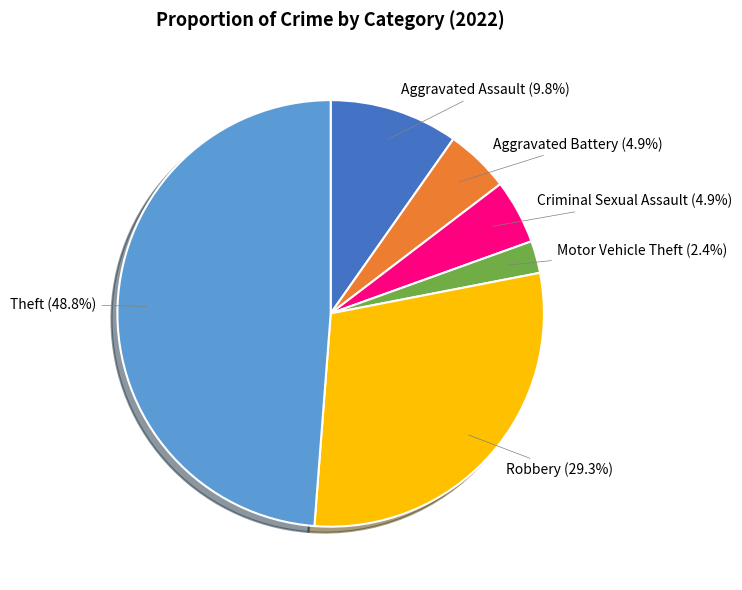

How many slices are in this pie chart?

6